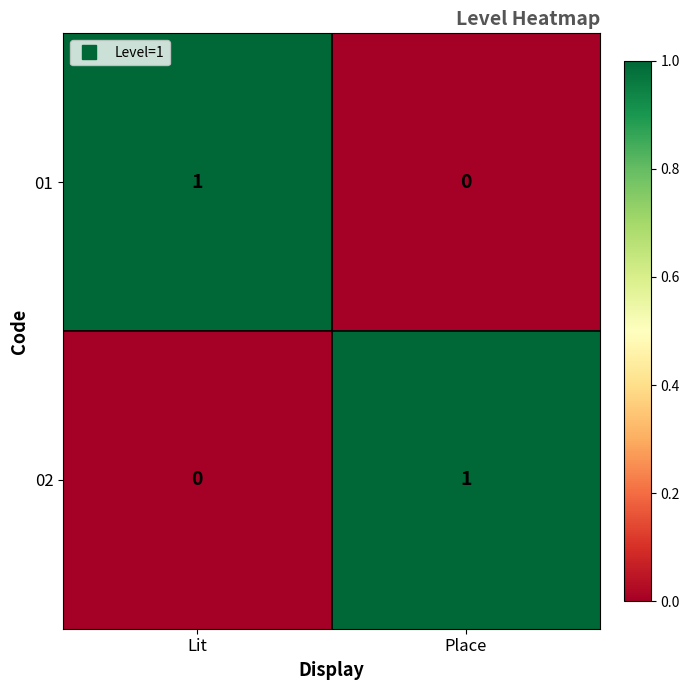

Is the value of 01 at Lit greater than the value of 02 at Lit?

Yes